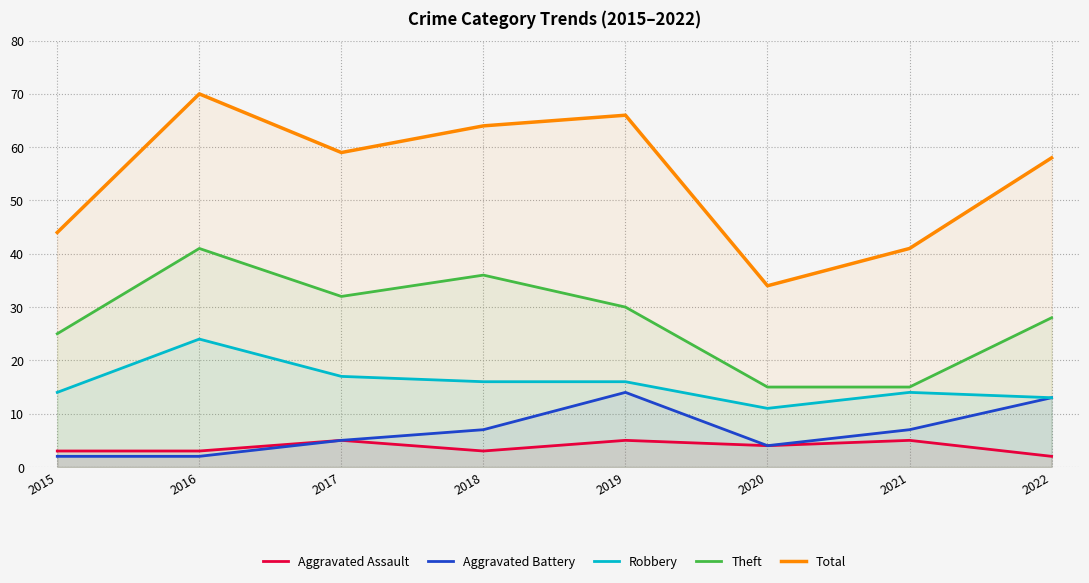

How many interior local valleys does the Total series have?

2